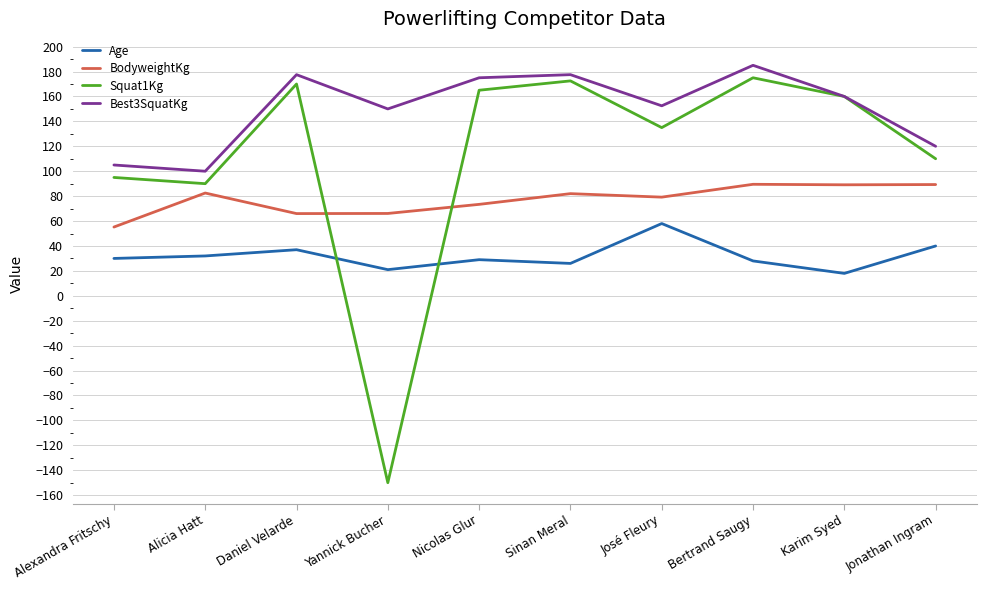

Is the value of BodyweightKg at Daniel Velarde greater than the value of Age at Jonathan Ingram?

Yes